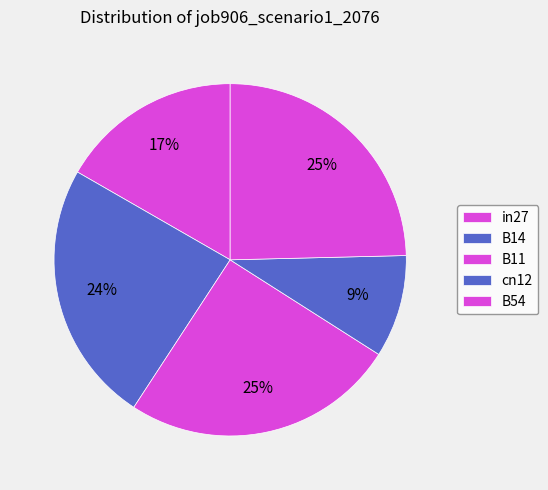

What percentage is NOT represented by B11?

74.8%